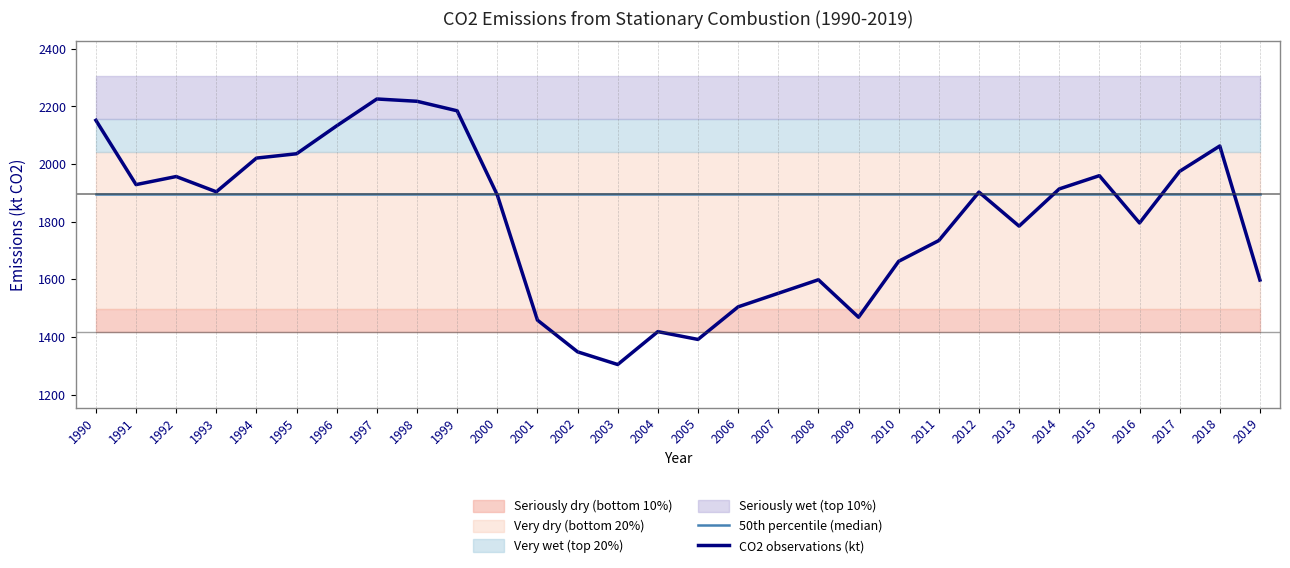

Where is the first local minimum for CO2 observations (kt)?

1991